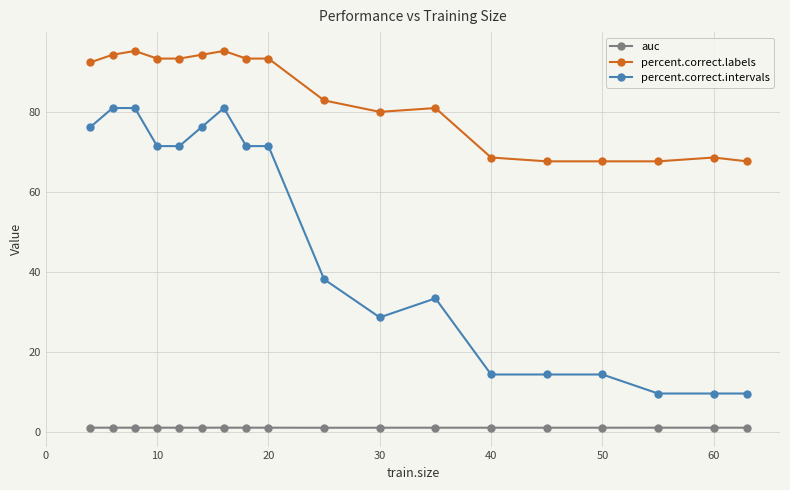

True or false: auc and percent.correct.intervals intersect in this chart.

False